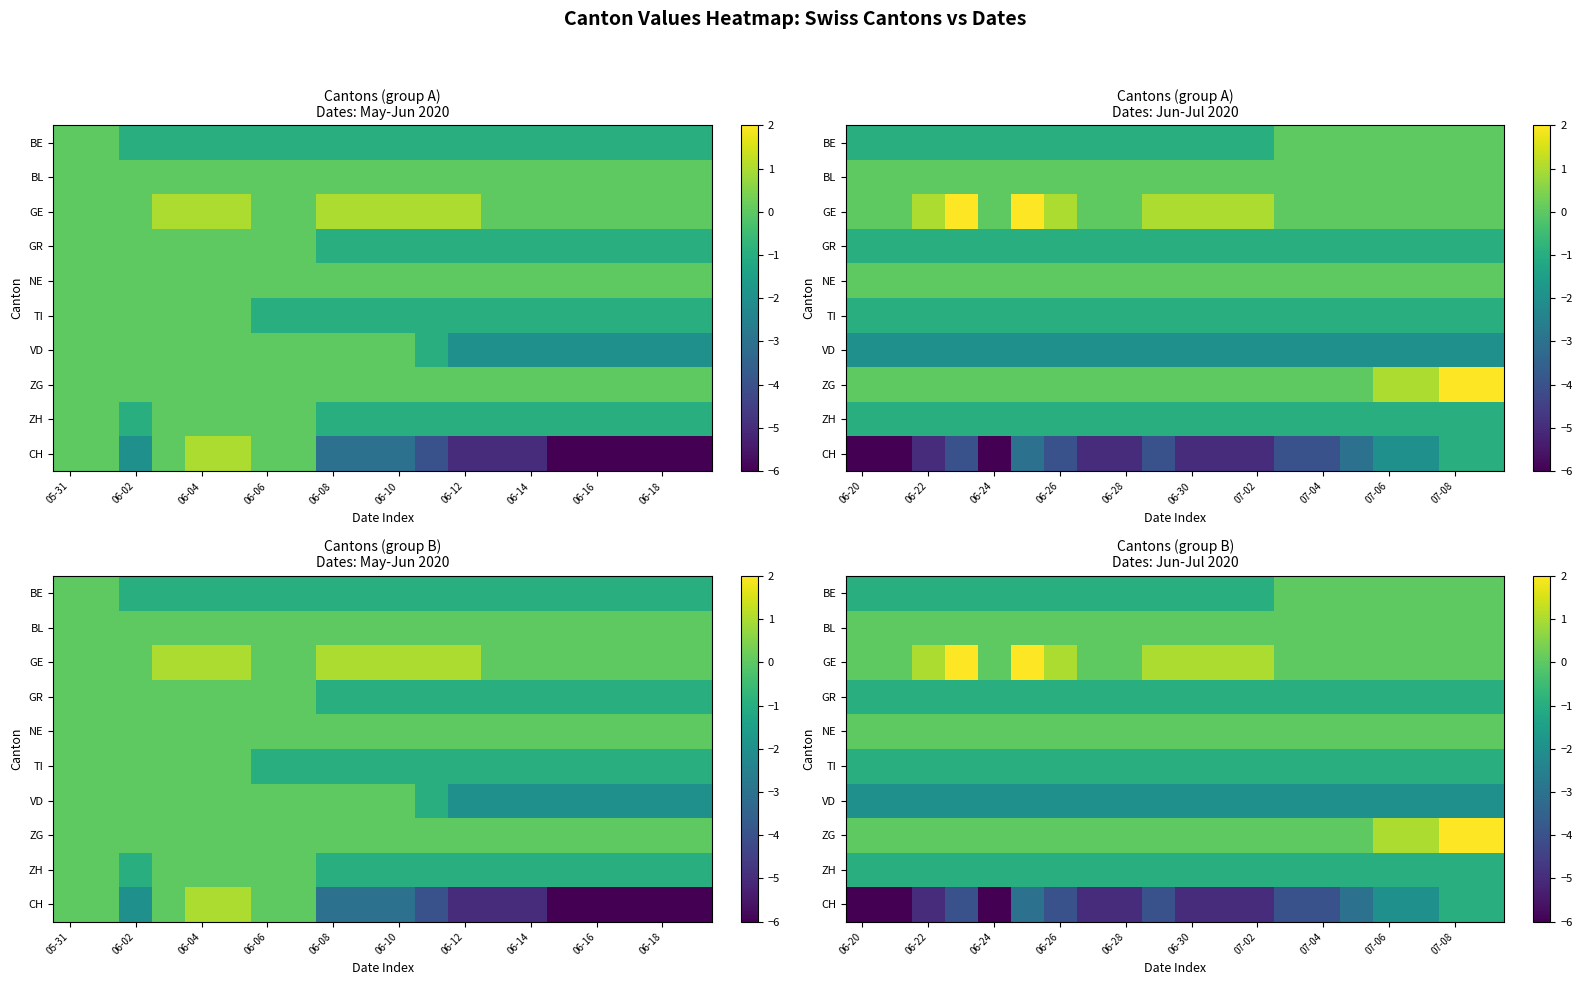

Which has a higher value, 17 or 13?

17